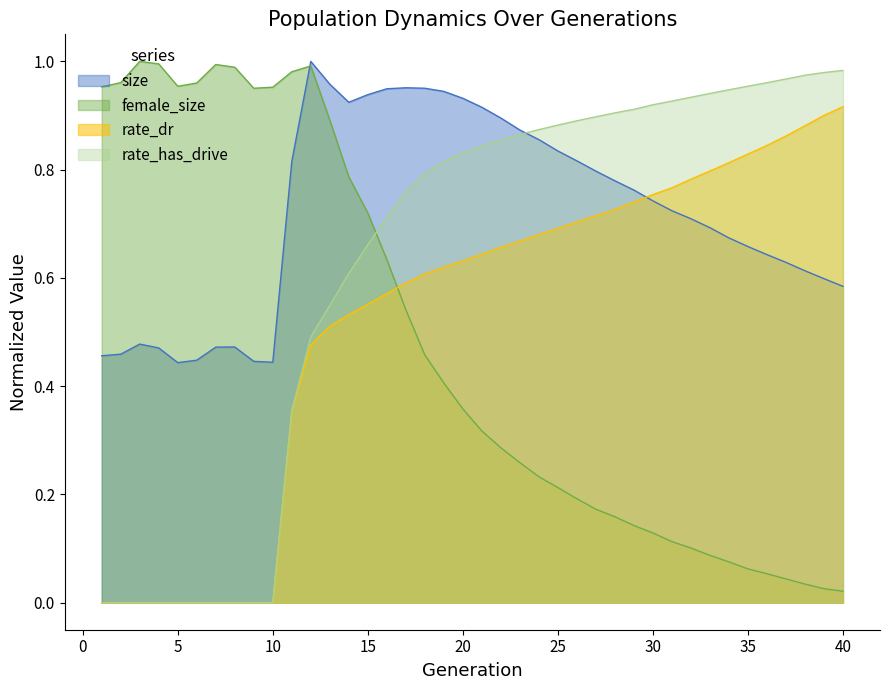

Reading right to left, list all the values displayed in this chart.

size: 0.6	0.6	0.6	0.6	0.6	0.7	0.7	0.7	0.7	0.7	0.7	0.8	0.8	0.8	0.8	0.8	0.9	0.9	0.9	0.9	0.9	0.9	1.0	1.0	0.9	0.9	0.9	1.0	1.0	0.8	0.4	0.4	0.5	0.5	0.4	0.4	0.5	0.5	0.5	0.5
female_size: 0.0	0.0	0.0	0.0	0.1	0.1	0.1	0.1	0.1	0.1	0.1	0.1	0.2	0.2	0.2	0.2	0.2	0.3	0.3	0.3	0.4	0.4	0.5	0.5	0.6	0.7	0.8	0.9	1.0	1.0	1.0	1.0	1.0	1.0	1.0	1.0	1.0	1.0	1.0	1.0
rate_dr: 0.9	0.9	0.9	0.9	0.8	0.8	0.8	0.8	0.8	0.8	0.8	0.7	0.7	0.7	0.7	0.7	0.7	0.7	0.7	0.6	0.6	0.6	0.6	0.6	0.6	0.6	0.5	0.5	0.5	0.4	0.0	0.0	0.0	0.0	0.0	0.0	0.0	0.0	0.0	0.0
rate_has_drive: 1.0	1.0	1.0	1.0	1.0	1.0	0.9	0.9	0.9	0.9	0.9	0.9	0.9	0.9	0.9	0.9	0.9	0.9	0.9	0.8	0.8	0.8	0.8	0.8	0.7	0.7	0.6	0.5	0.5	0.4	0.0	0.0	0.0	0.0	0.0	0.0	0.0	0.0	0.0	0.0